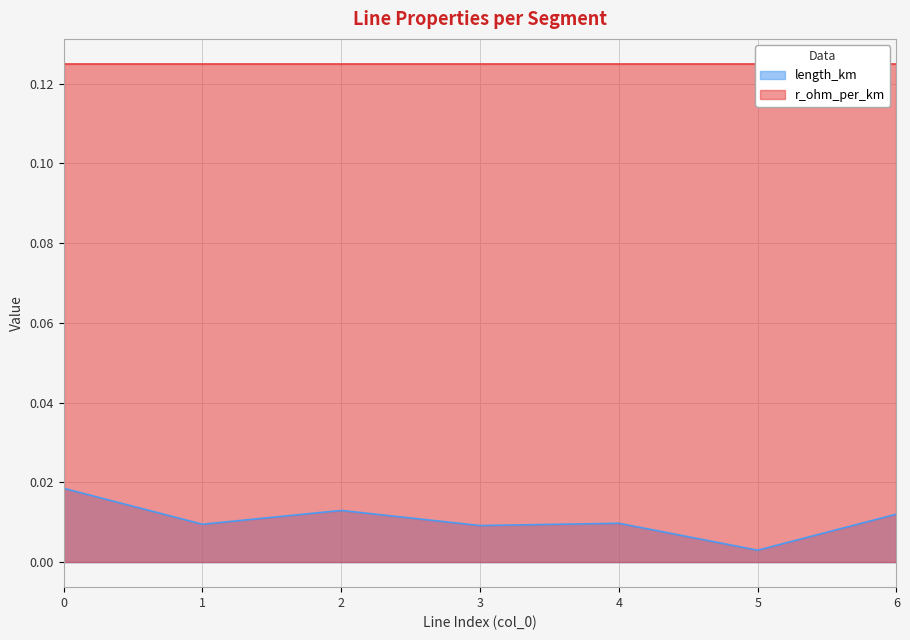

Which label corresponds to the smallest value in the chart?

5